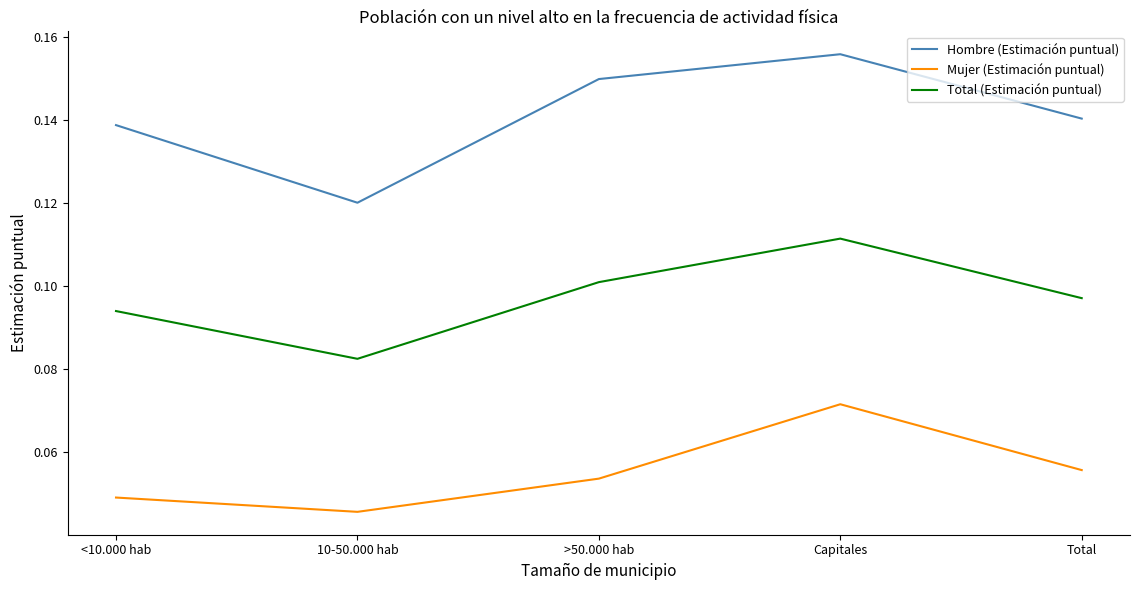

The Mujer (Estimación puntual) series shows 0.0 at >50.000 hab. True or false?

False